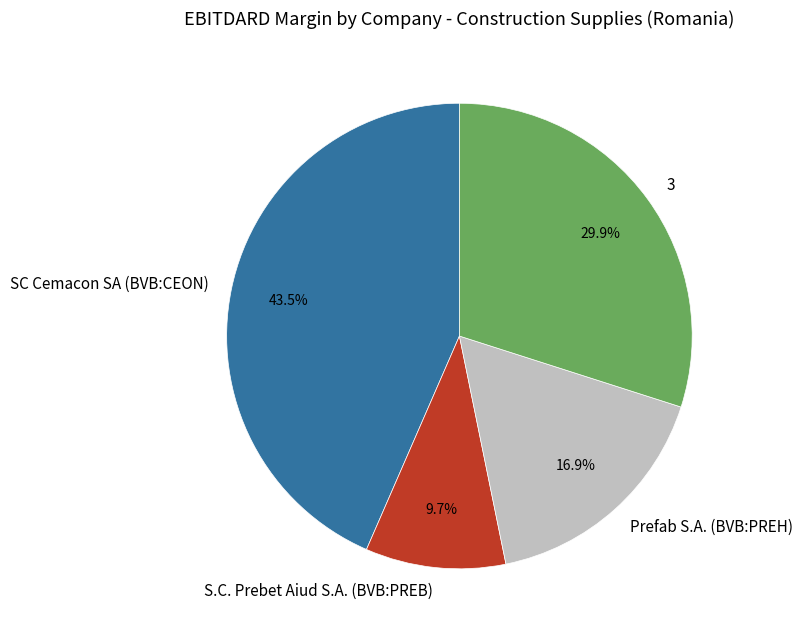

How many segments does this pie chart have?

4